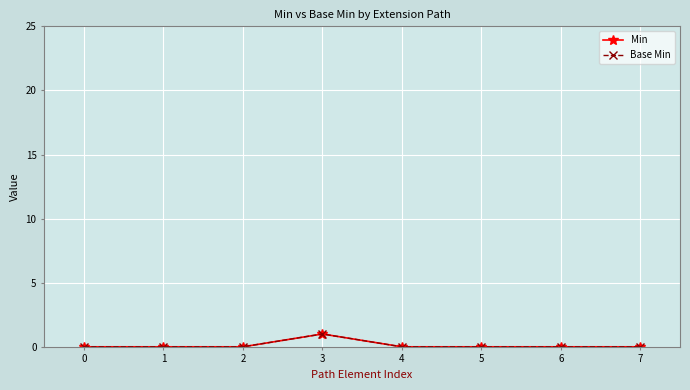

Which series changed the most between 0 and 4?

Min